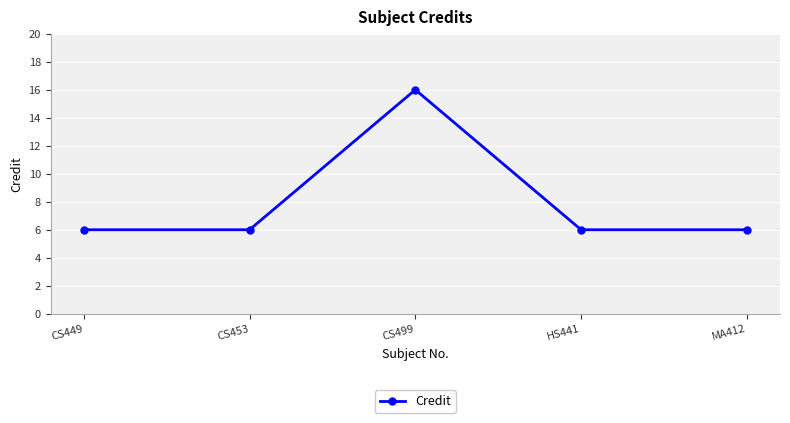

Does the chart have visible grid lines?

Yes